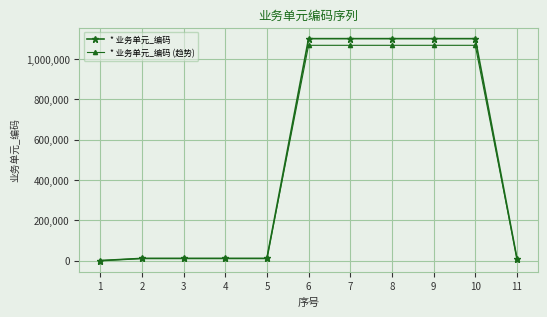

What is the minimum value shown in the chart?

106.7